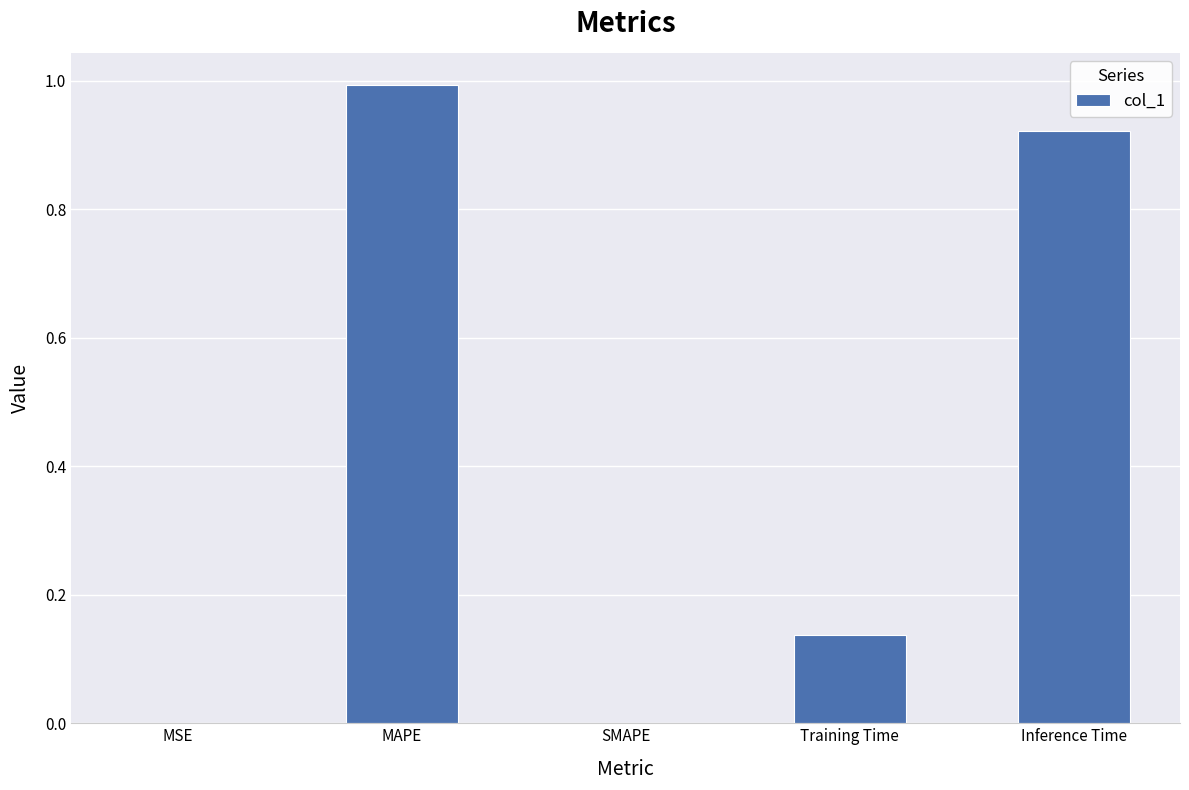

Which category has the highest value across all series?

MAPE